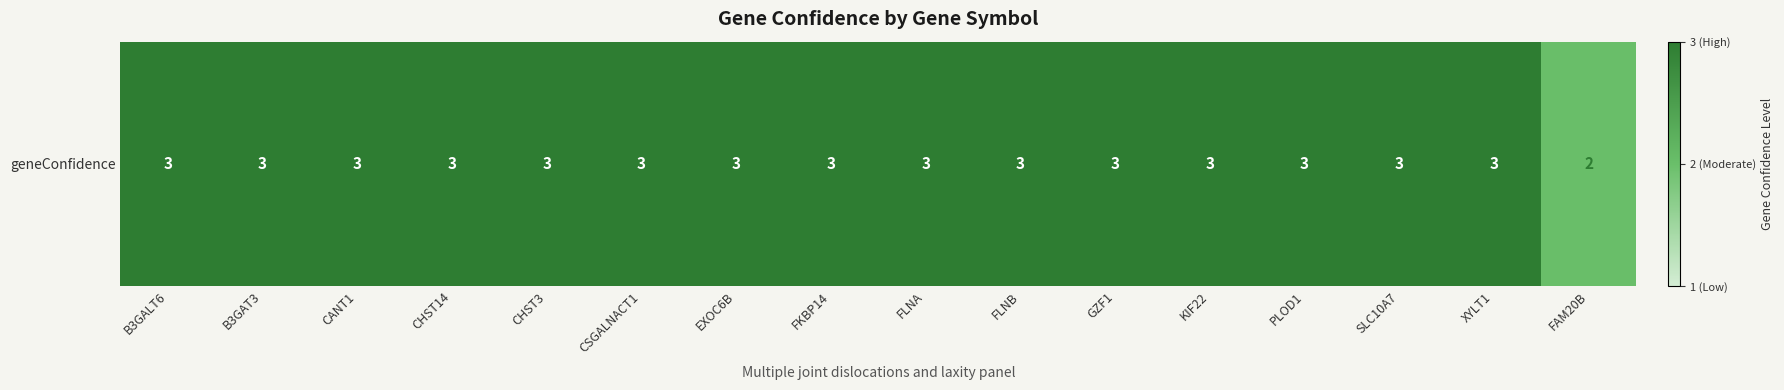

What value does the data have at XYLT1?

3